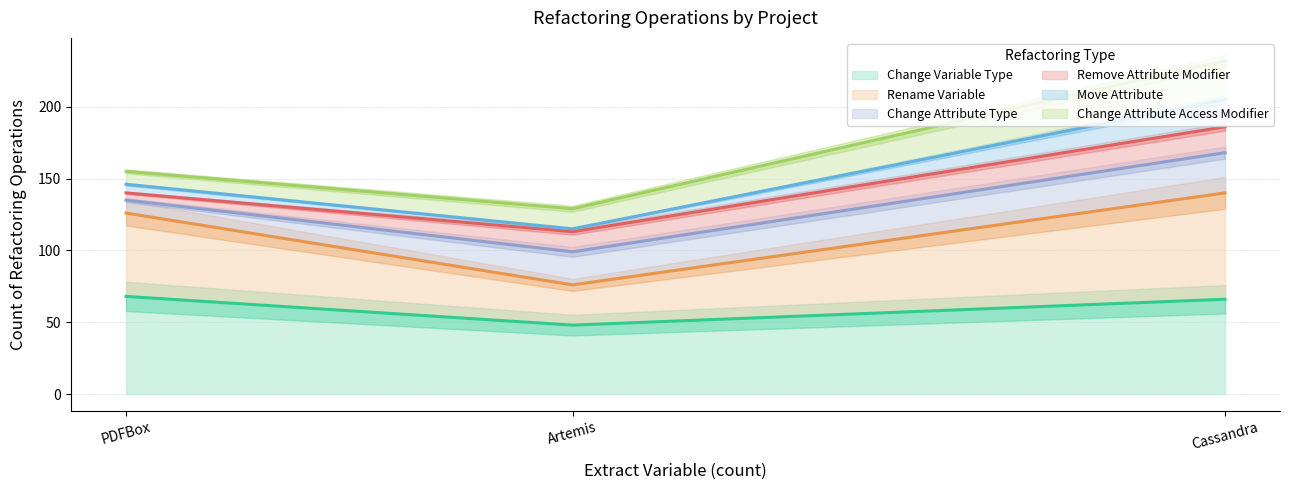

How many series are shown in this chart?

3